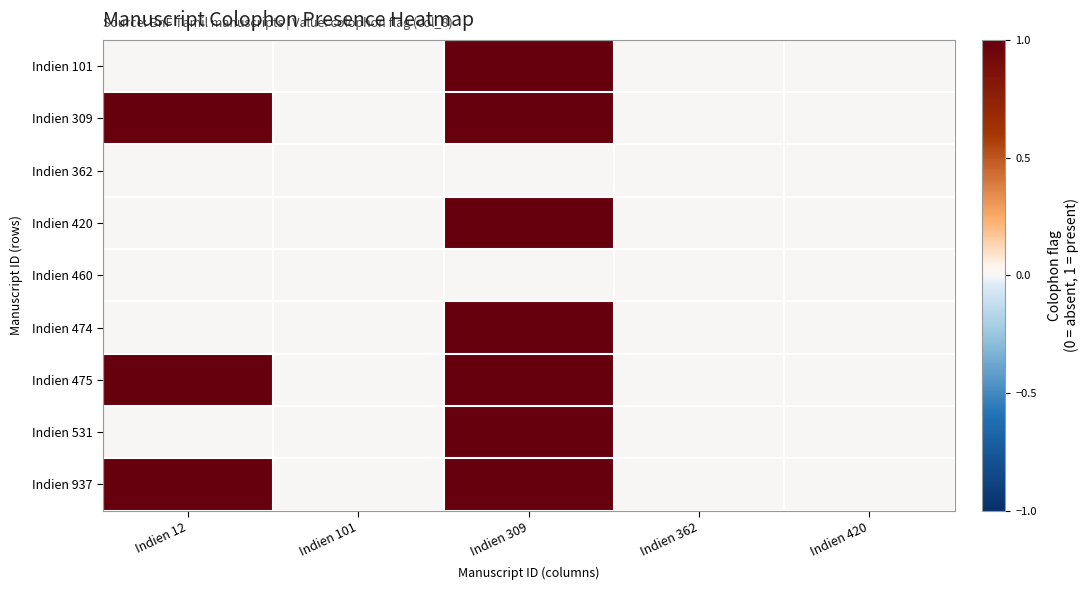

Reading right to left, what are all the values shown in this chart?

Indien 101: Indien 420=0	Indien 362=0	Indien 309=1	Indien 101=0	Indien 12=0
Indien 309: Indien 420=0	Indien 362=0	Indien 309=1	Indien 101=0	Indien 12=1
Indien 362: Indien 420=0	Indien 362=0	Indien 309=0	Indien 101=0	Indien 12=0
Indien 420: Indien 420=0	Indien 362=0	Indien 309=1	Indien 101=0	Indien 12=0
Indien 460: Indien 420=0	Indien 362=0	Indien 309=0	Indien 101=0	Indien 12=0
Indien 474: Indien 420=0	Indien 362=0	Indien 309=1	Indien 101=0	Indien 12=0
Indien 475: Indien 420=0	Indien 362=0	Indien 309=1	Indien 101=0	Indien 12=1
Indien 531: Indien 420=0	Indien 362=0	Indien 309=1	Indien 101=0	Indien 12=0
Indien 937: Indien 420=0	Indien 362=0	Indien 309=1	Indien 101=0	Indien 12=1